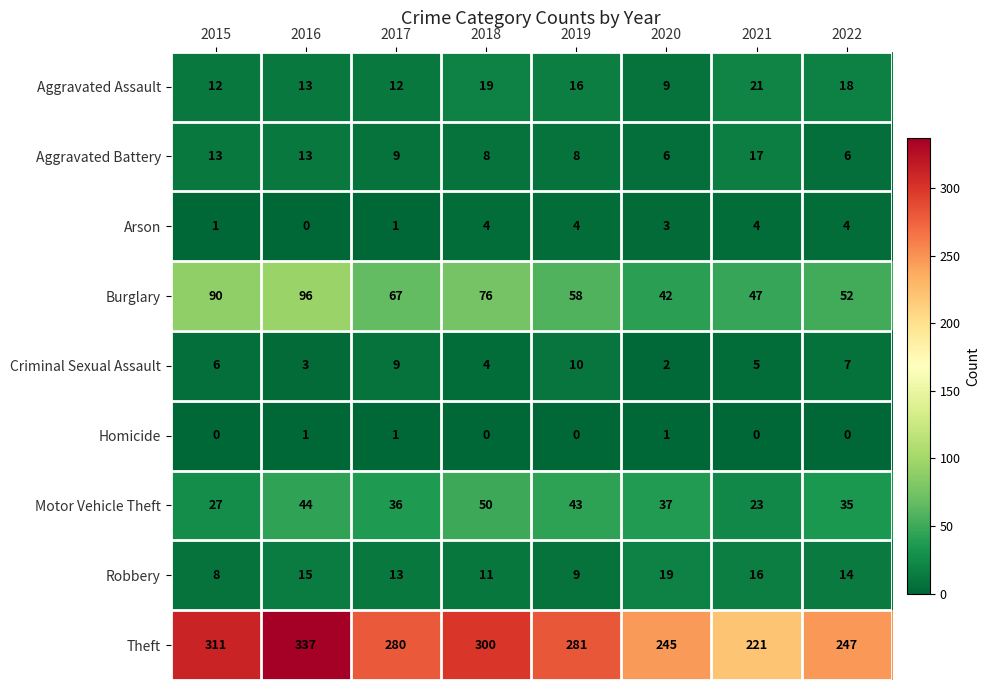

At 2020, list the series in order from smallest to largest.

Homicide, Criminal Sexual Assault, Arson, Aggravated Battery, Aggravated Assault, Robbery, Motor Vehicle Theft, Burglary, Theft